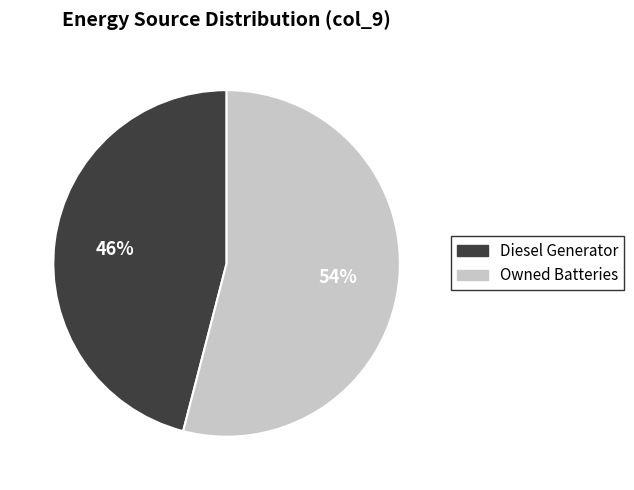

To the nearest percent, what is the average slice percentage?

50%